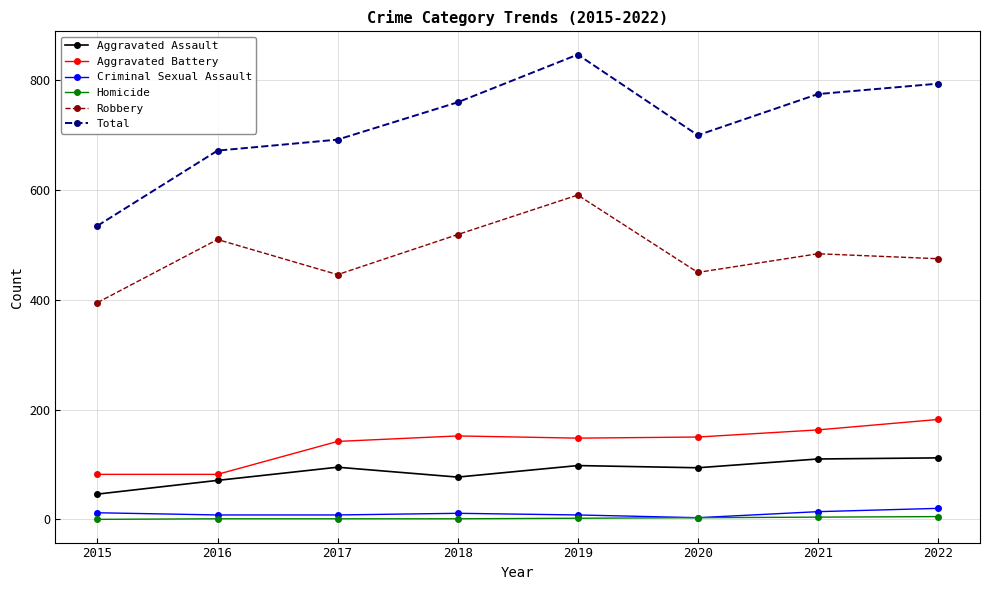

True or false: Robbery and Aggravated Assault intersect in this chart.

False